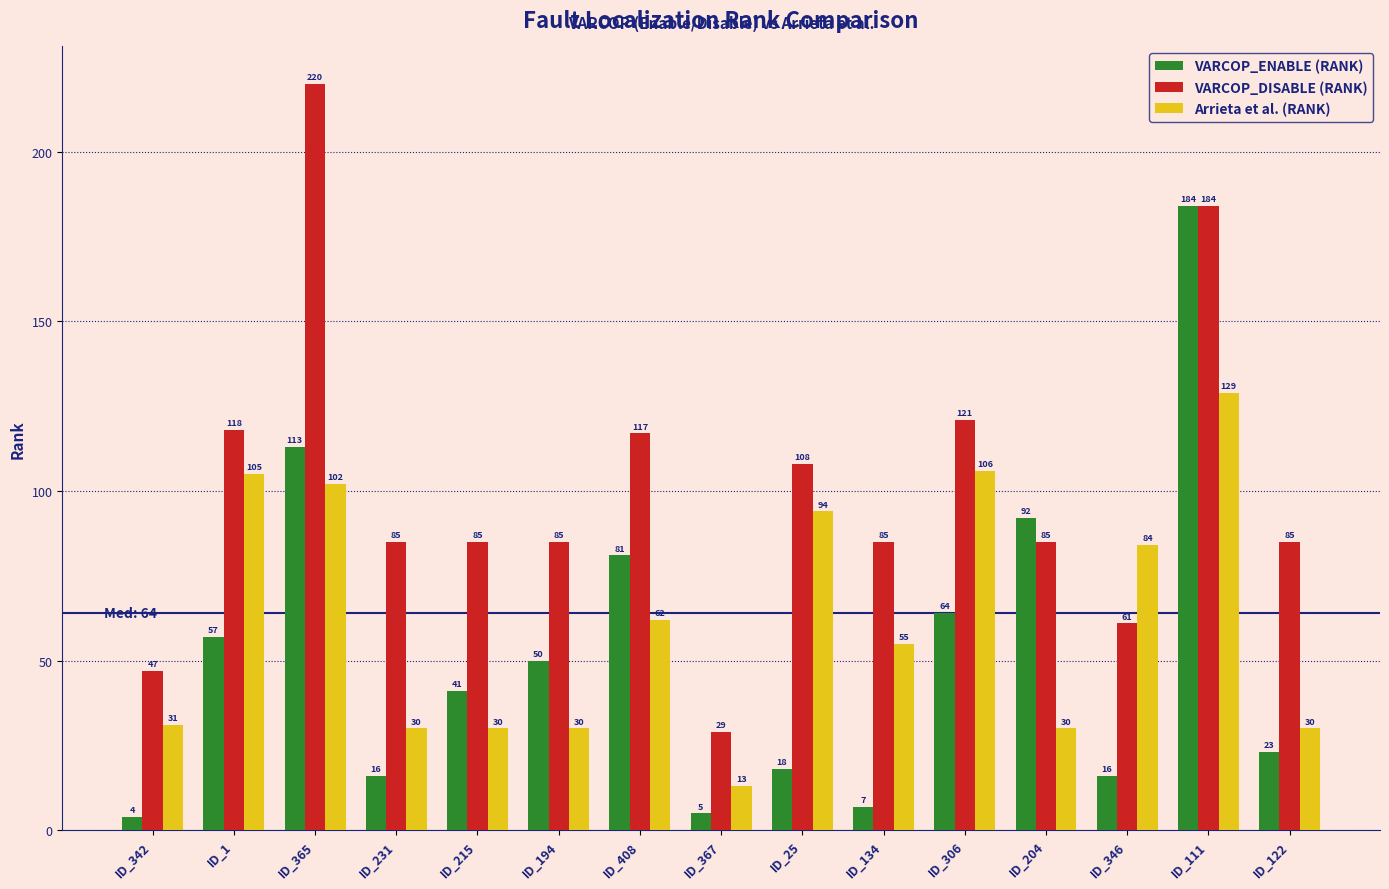

Reading left to right, list all the values displayed in this chart.

VARCOP_ENABLE (RANK): 4	57	113	16	41	50	81	5	18	7	64	92	16	184	23
VARCOP_DISABLE (RANK): 47	118	220	85	85	85	117	29	108	85	121	85	61	184	85
Arrieta et al. (RANK): 31	105	102	30	30	30	62	13	94	55	106	30	84	129	30